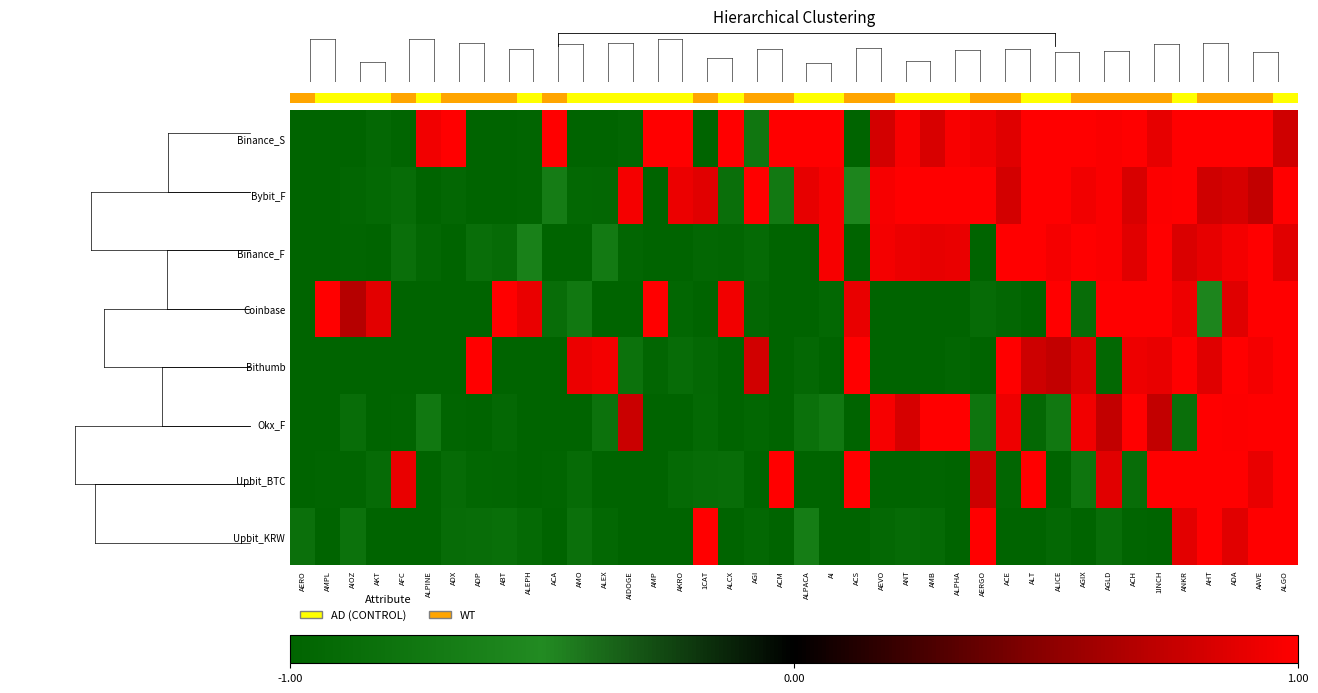

What is the maximum value shown in the chart?

1.0